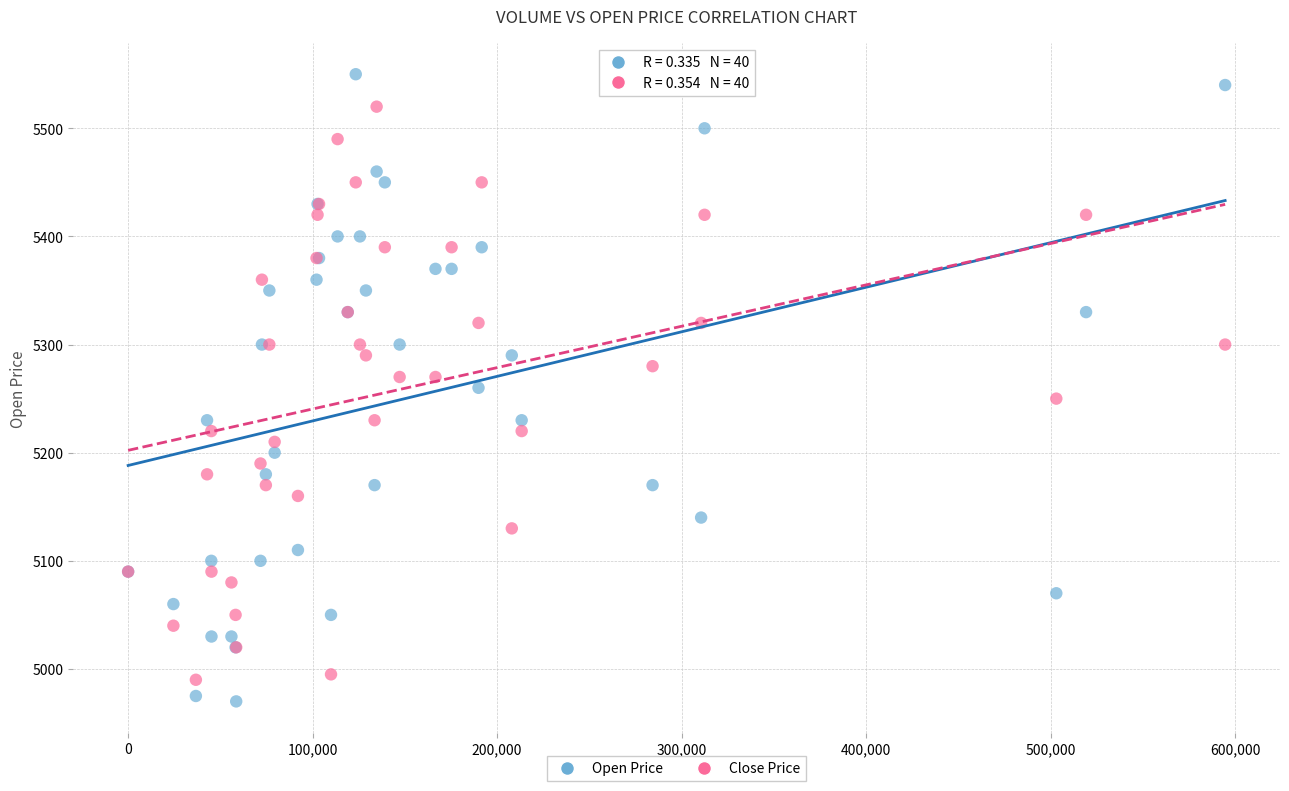

What are all the series names shown in the legend?

Open Price, Close Price